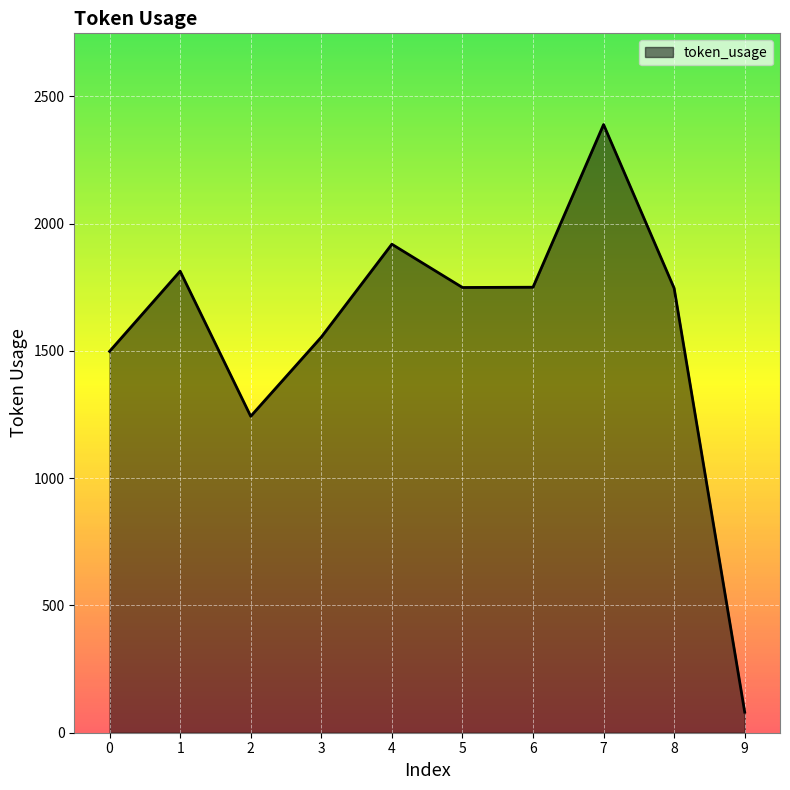

What is the maximum value shown in the chart?

2389